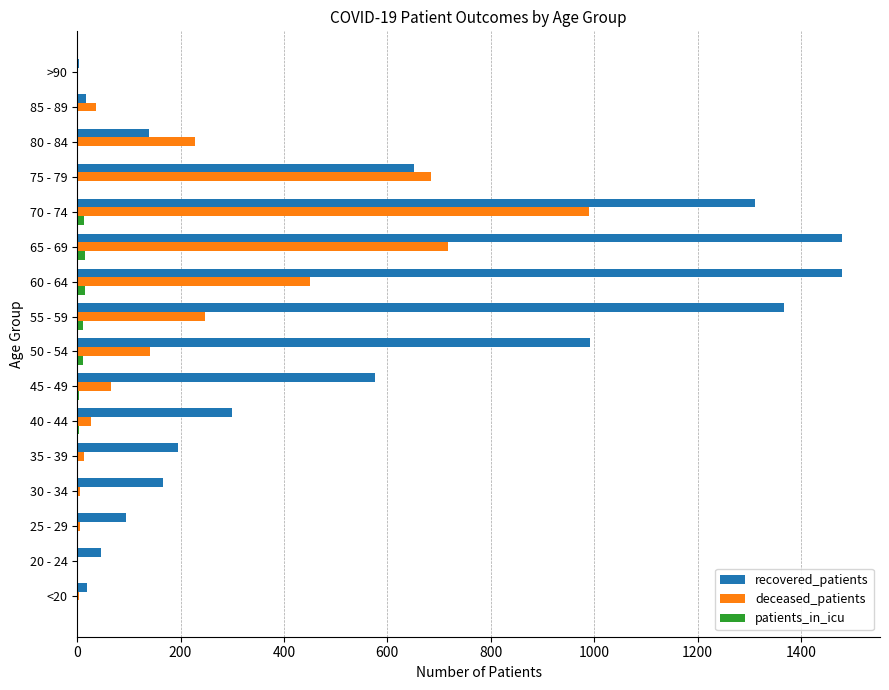

What is the sum of all patients_in_icu values?

84